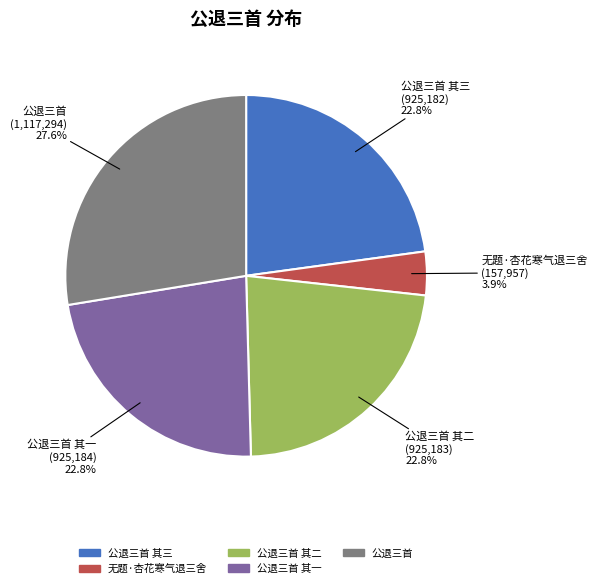

Is there a majority slice in this chart?

No